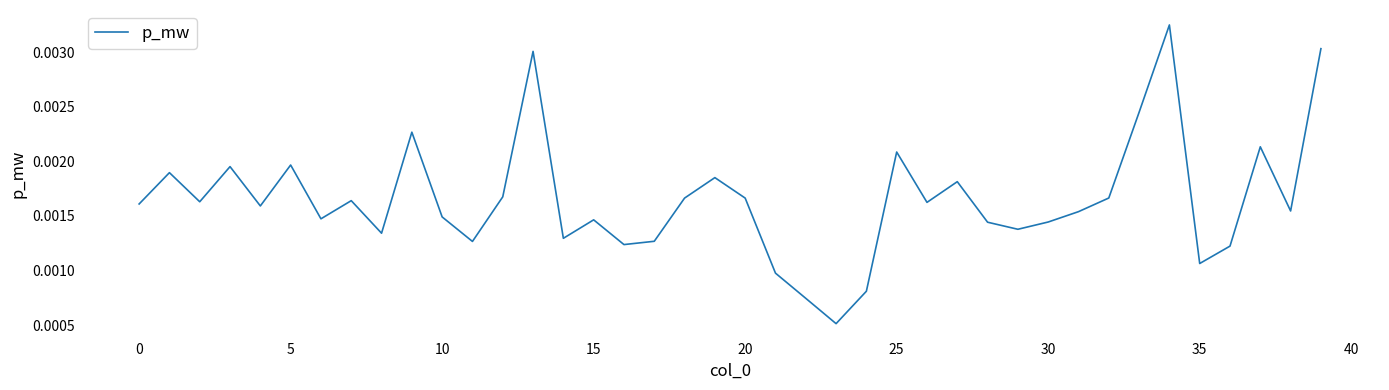

Is this an area chart (filled region under the line)?

No